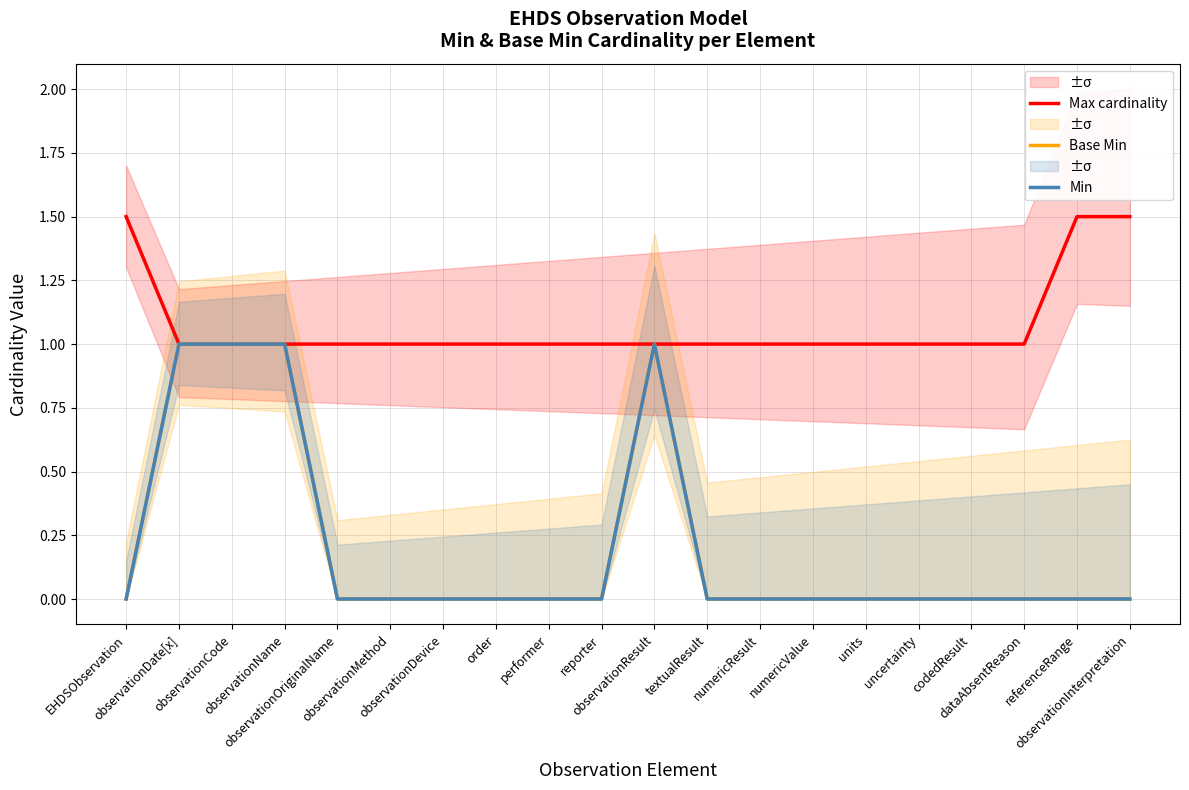

What are all the series names shown in the legend?

Max cardinality, Base Min, Min